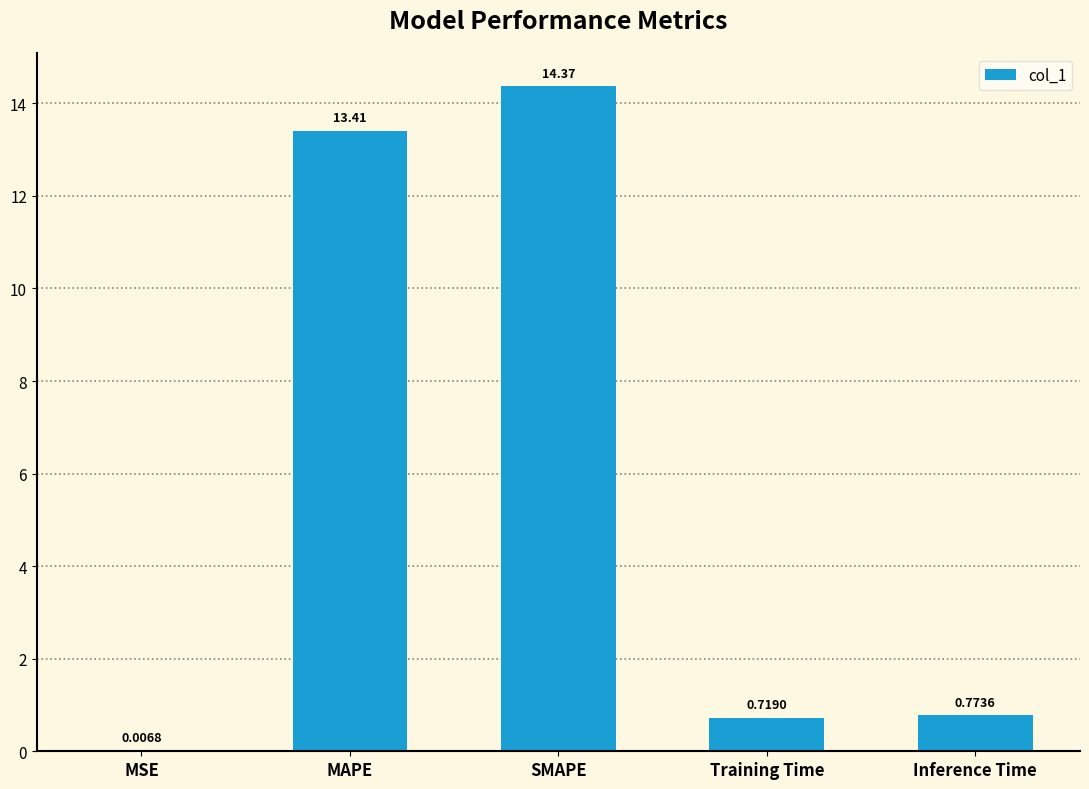

Are the bars horizontal?

No